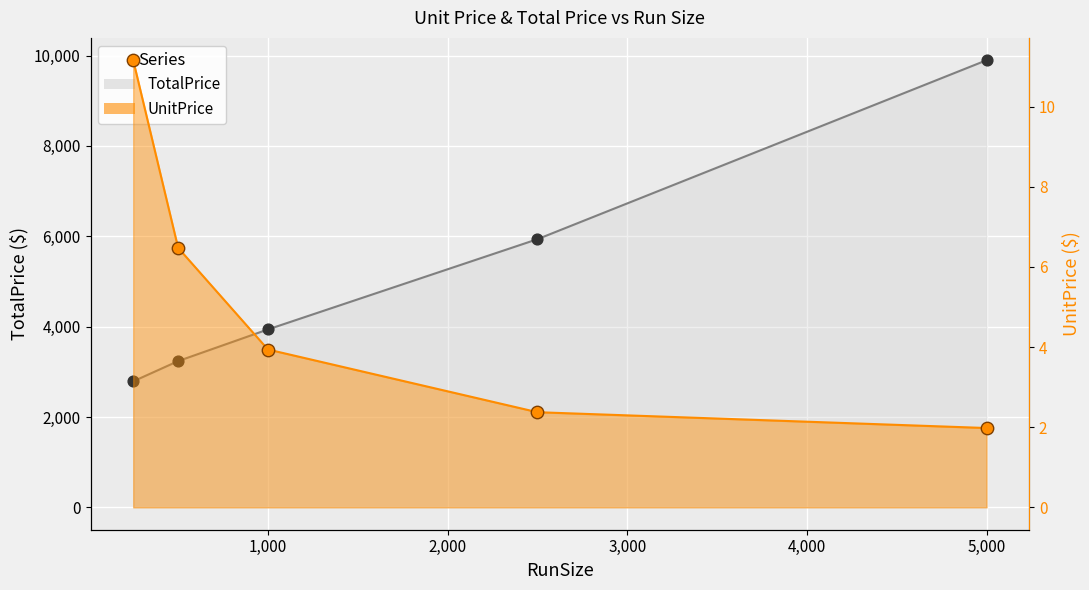

What are all the series names shown in the legend?

UnitPrice, TotalPrice